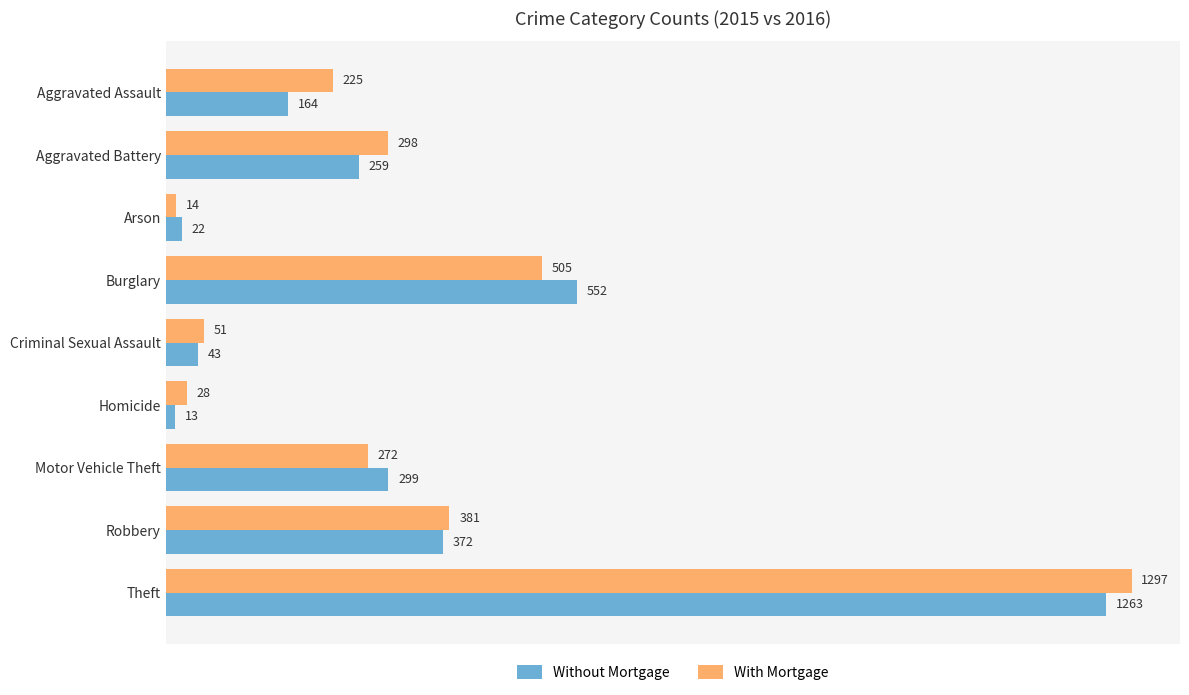

Which series has the largest range (max minus min)?

With Mortgage